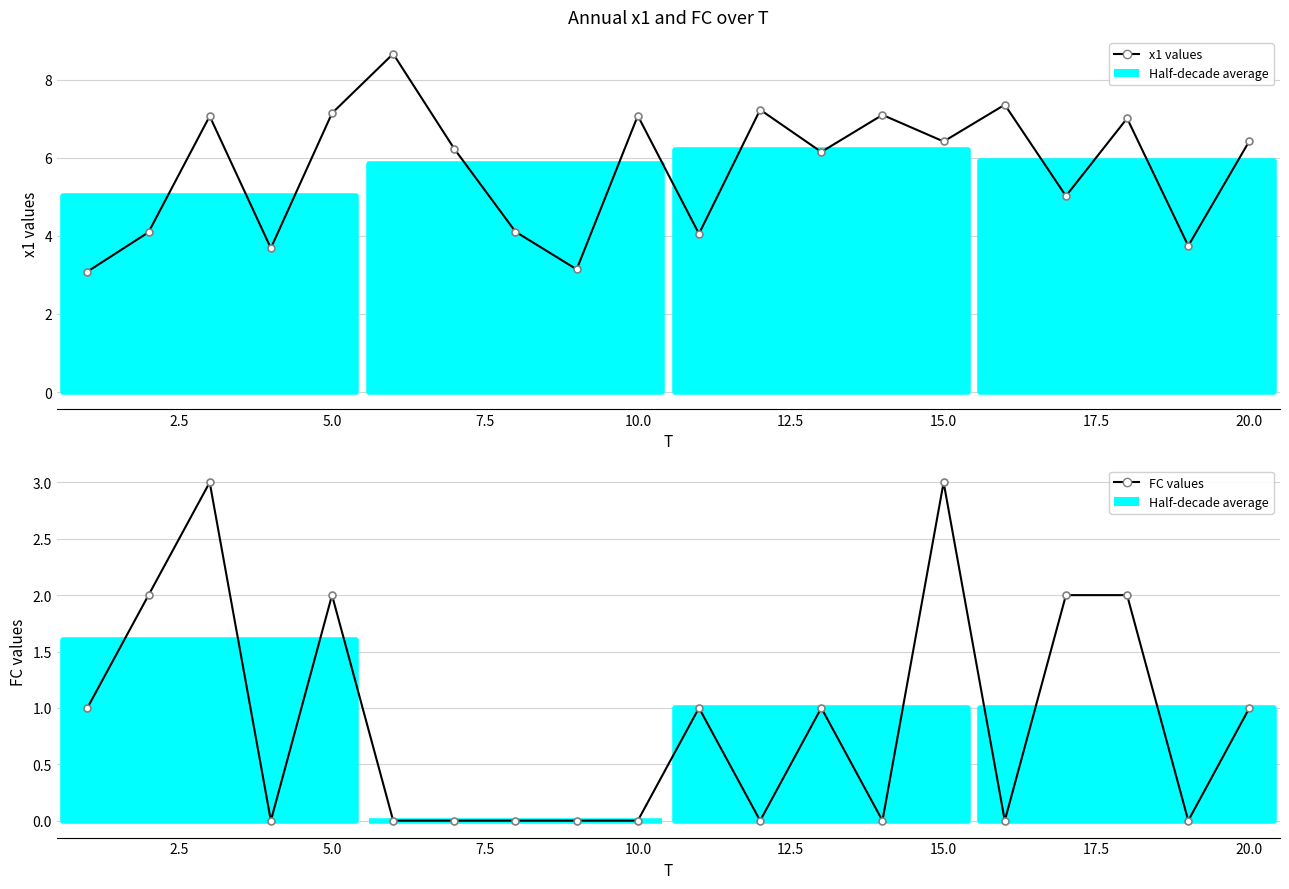

Reading left to right, extract all data points from this chart.

x1 values: 3.1	4.1	7.1	3.7	7.1	8.7	6.2	4.1	3.1	7.1	4.1	7.2	6.1	7.1	6.4	7.4	5.0	7.0	3.7	6.4
FC values: 1.0	2.0	3.0	0.0	2.0	0.0	0.0	0.0	0.0	0.0	1.0	0.0	1.0	0.0	3.0	0.0	2.0	2.0	0.0	1.0